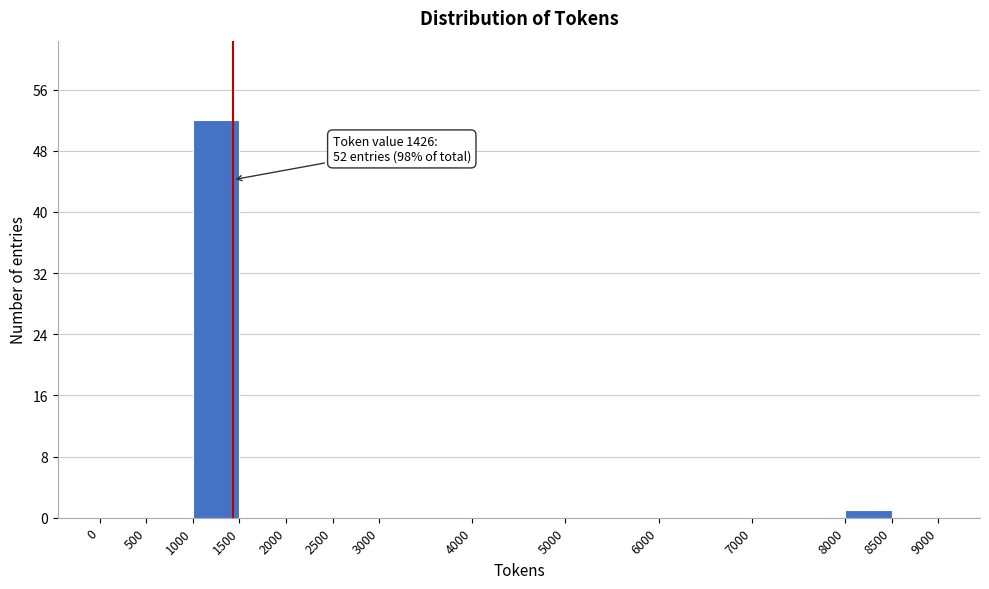

Over which range of the x-axis is the bar tallest?

1000 to 1500